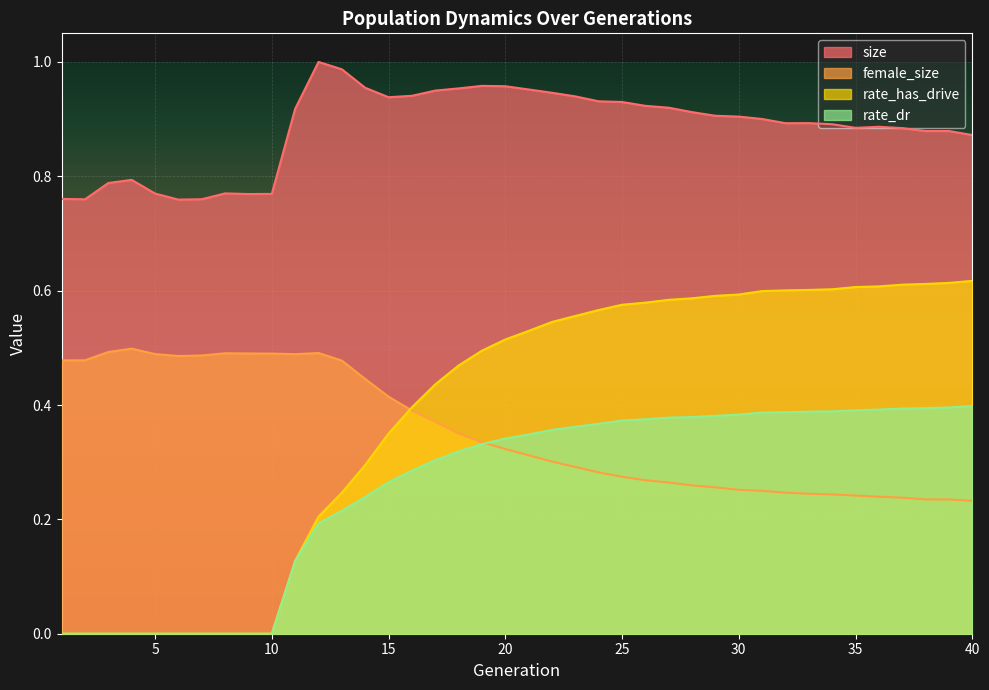

At 9, list the series in order from largest to smallest.

size, female_size, rate_dr, rate_has_drive